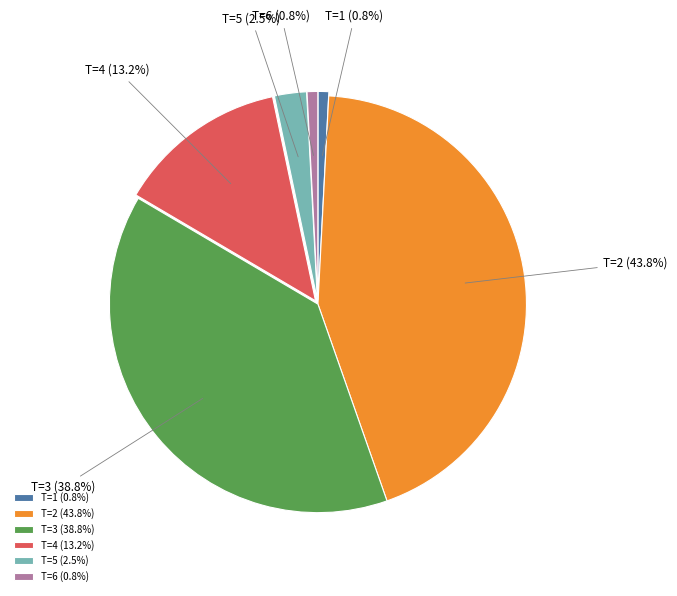

Does T=5 represent more than half of the total?

No